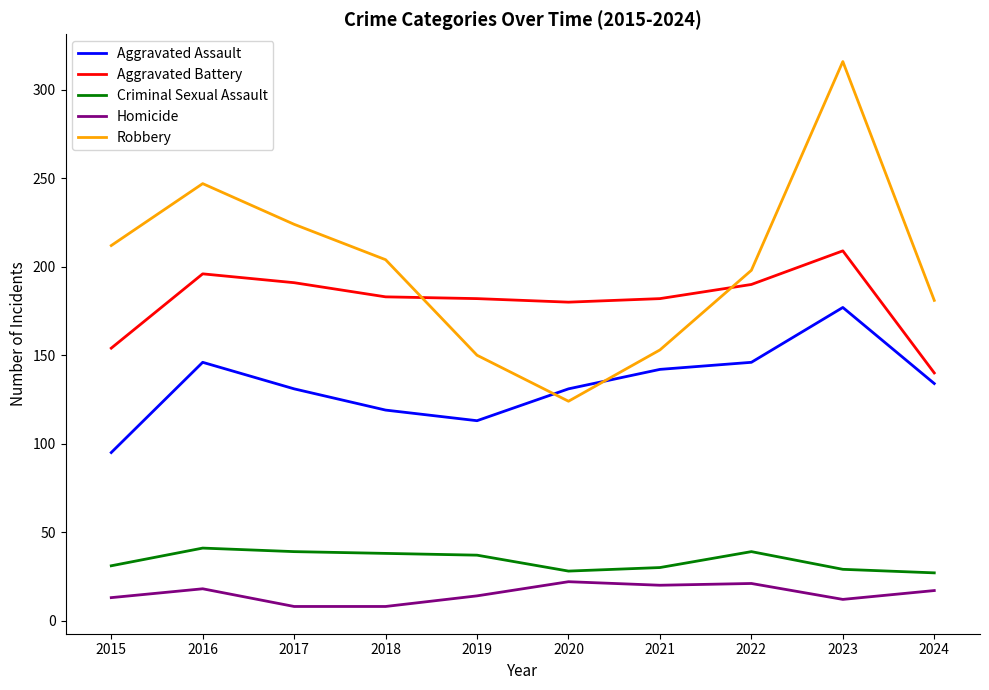

What is the spread (max minus min) of values at 2015?

199